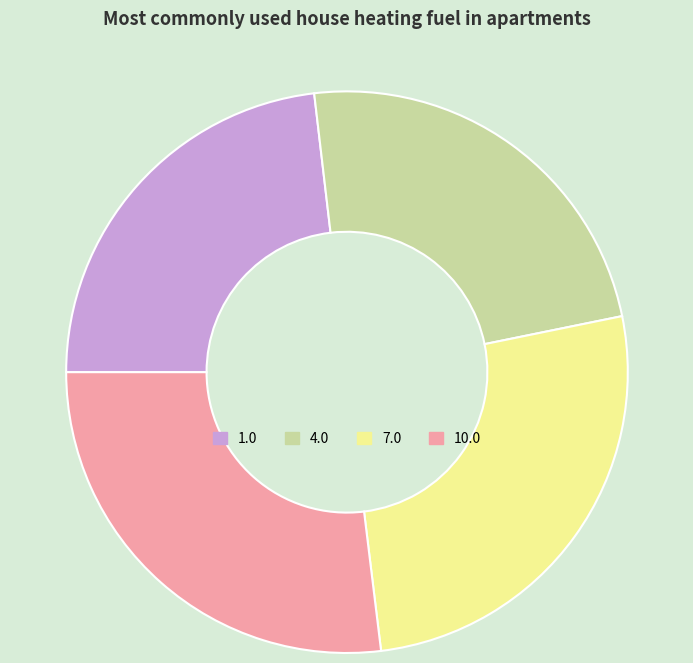

Which has a higher value, 4.0 or 7.0?

7.0